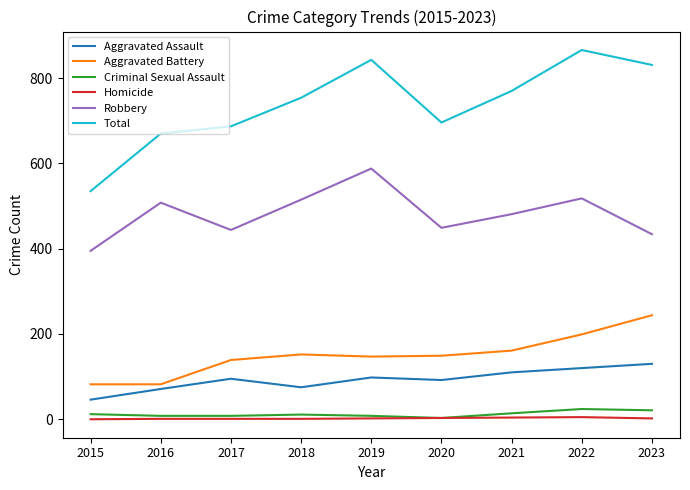

Which series changed the most between 2018 and 2022?

Total